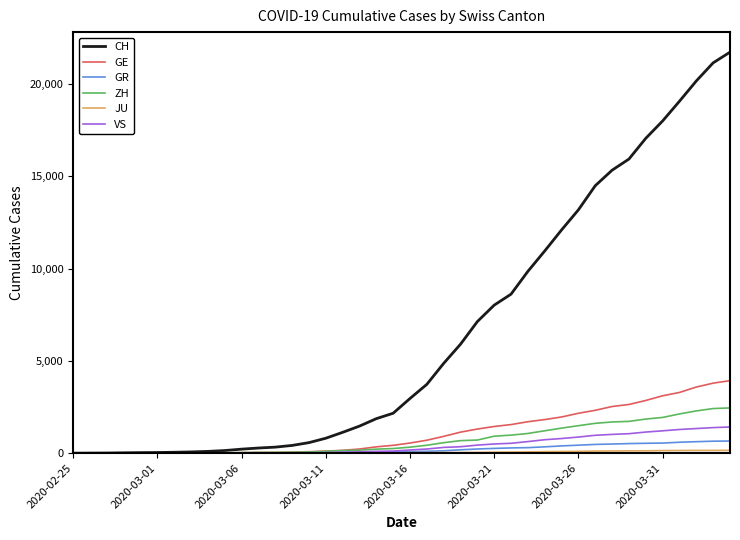

Which series has the widest spread of values?

CH